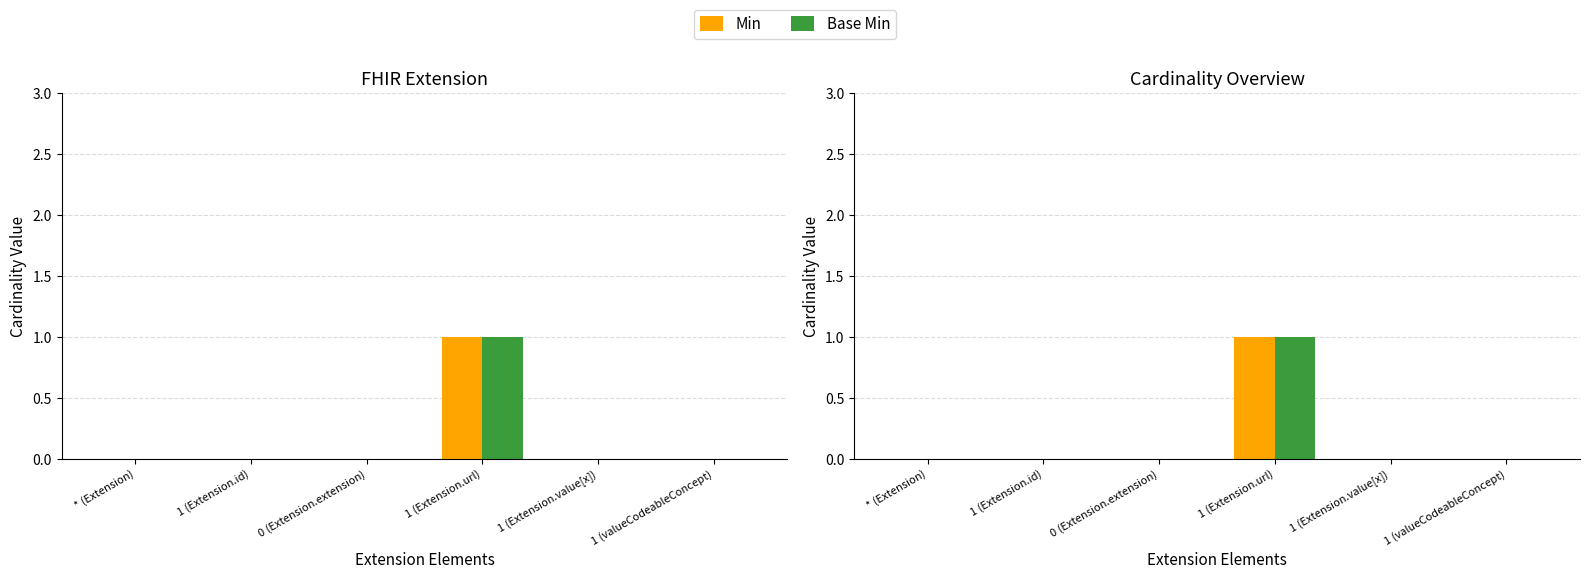

What is the label of the 2nd bar from the right?

1 (Extension.value[x])